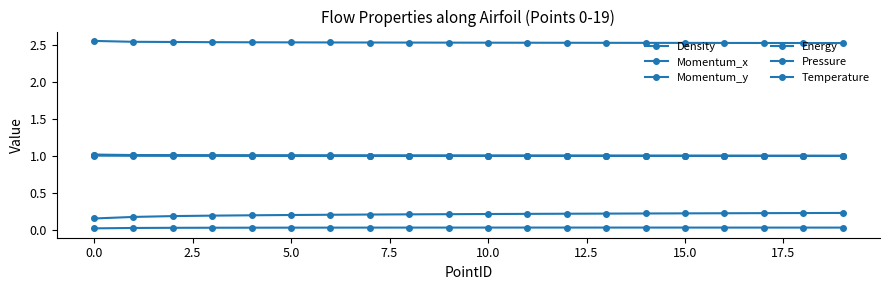

How many lines are shown in the chart?

6